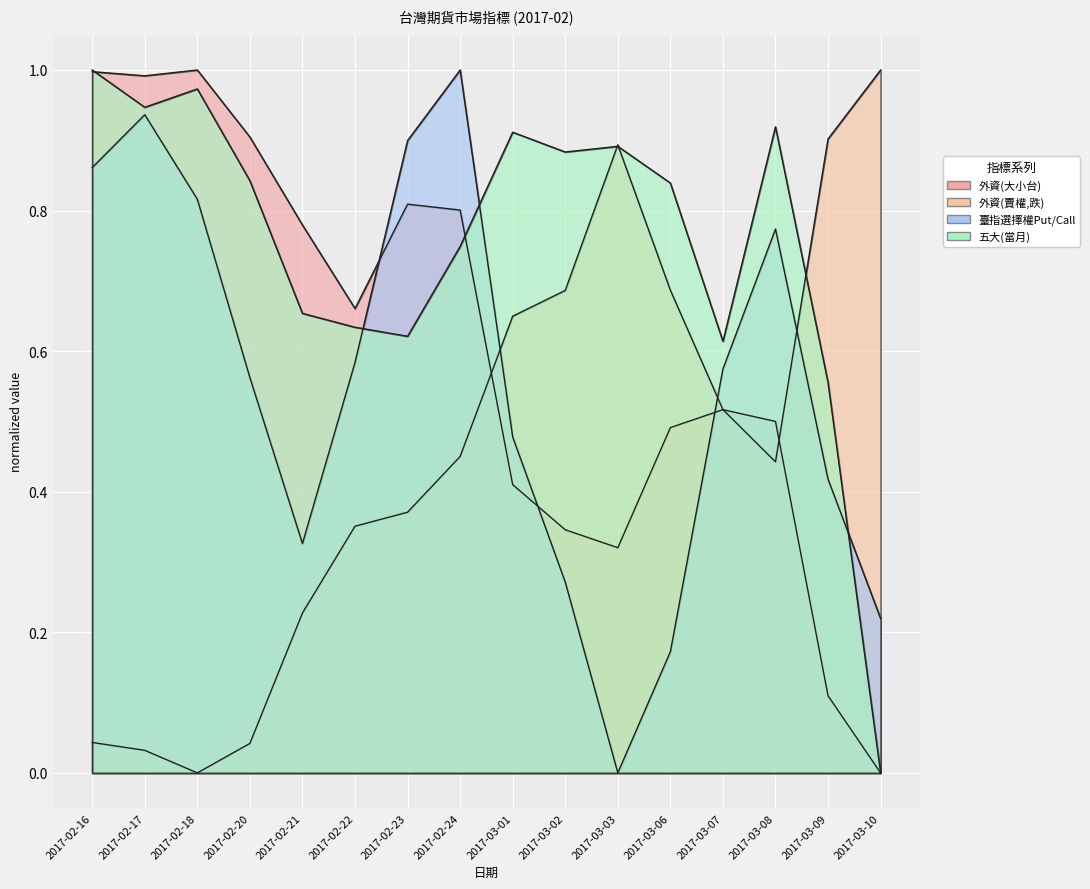

Which series has the largest total across all categories?

五大(當月)